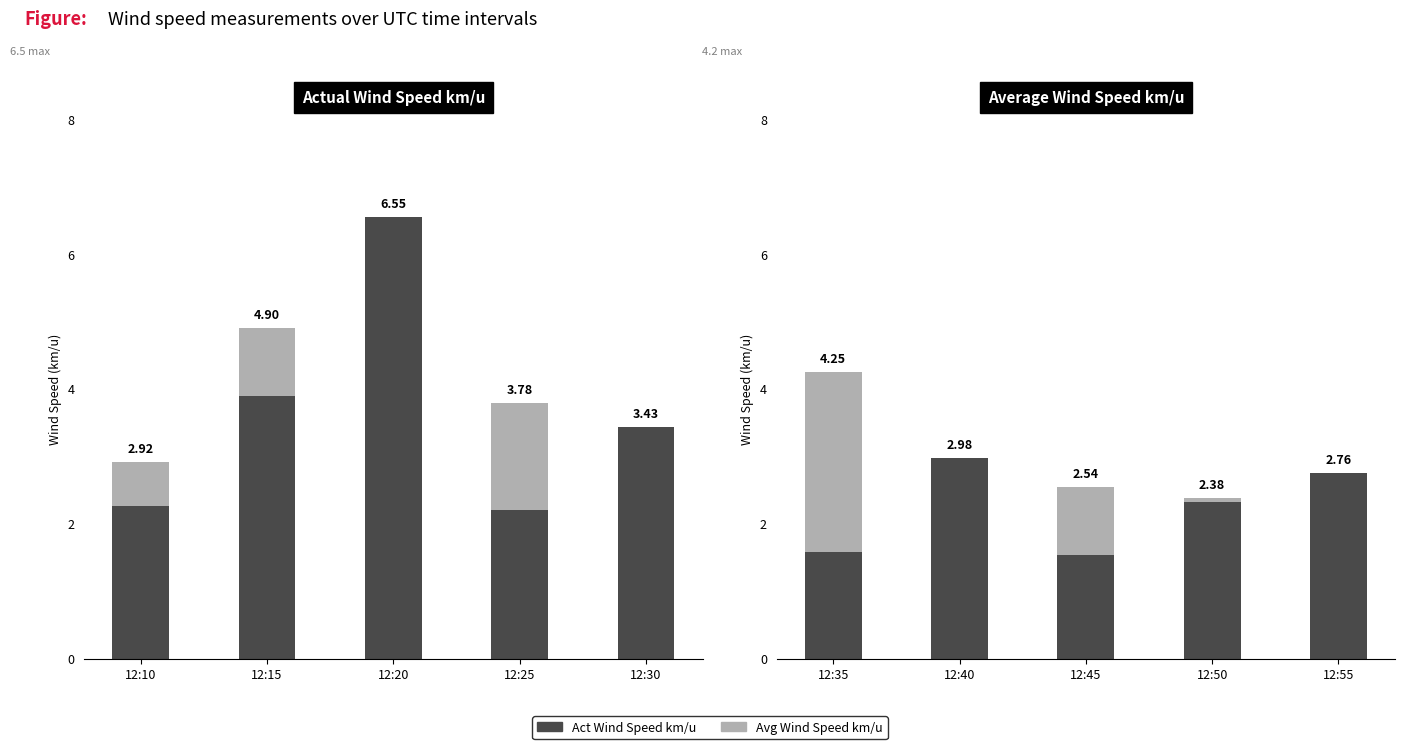

Between 12:35 and 12:50, which series saw the biggest shift?

Avg Wind Speed km/u